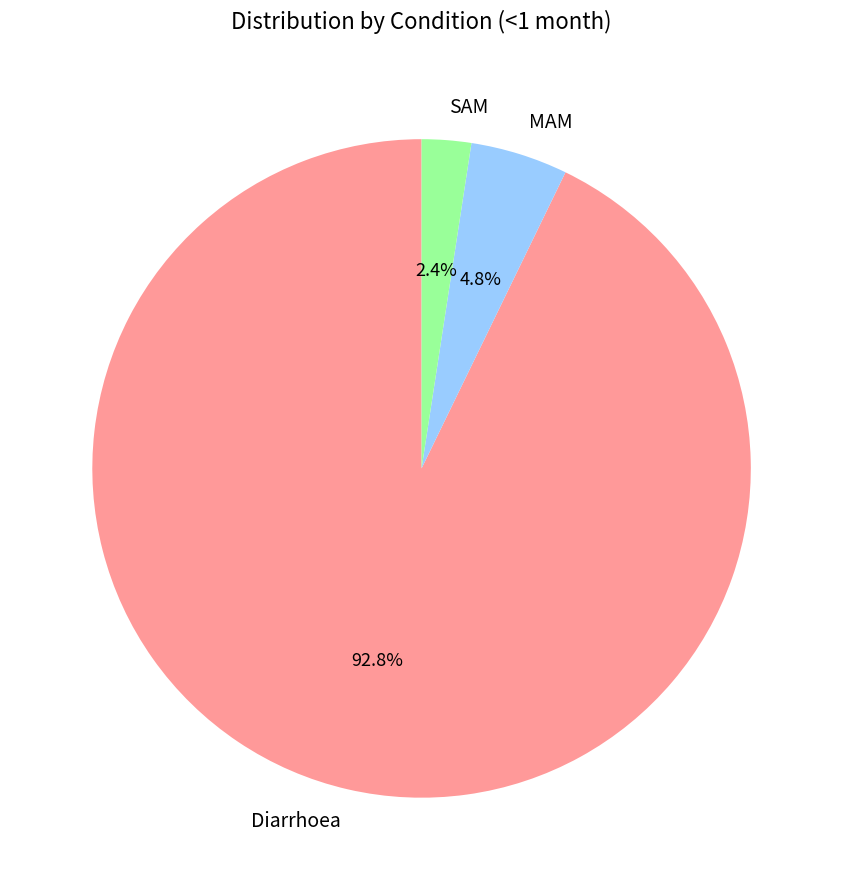

How many slices are in this pie chart?

3